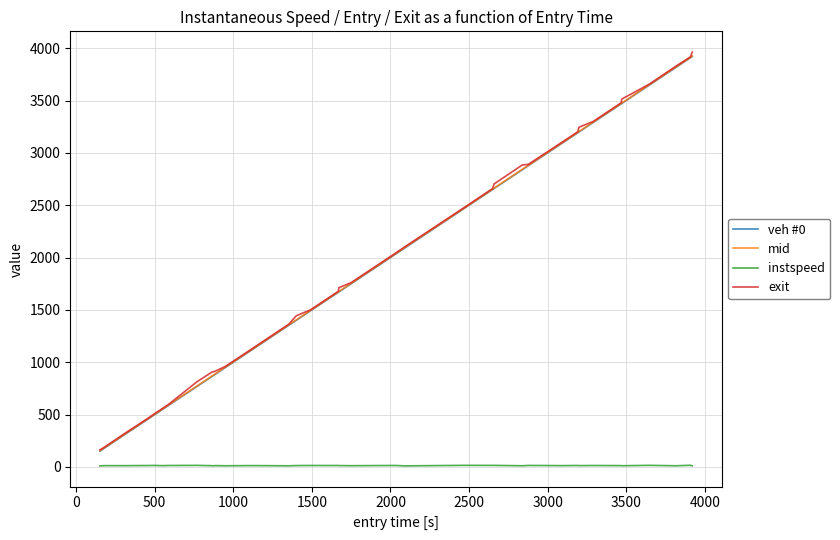

What is the difference between the maximum and minimum values in the instspeed series?

5.9